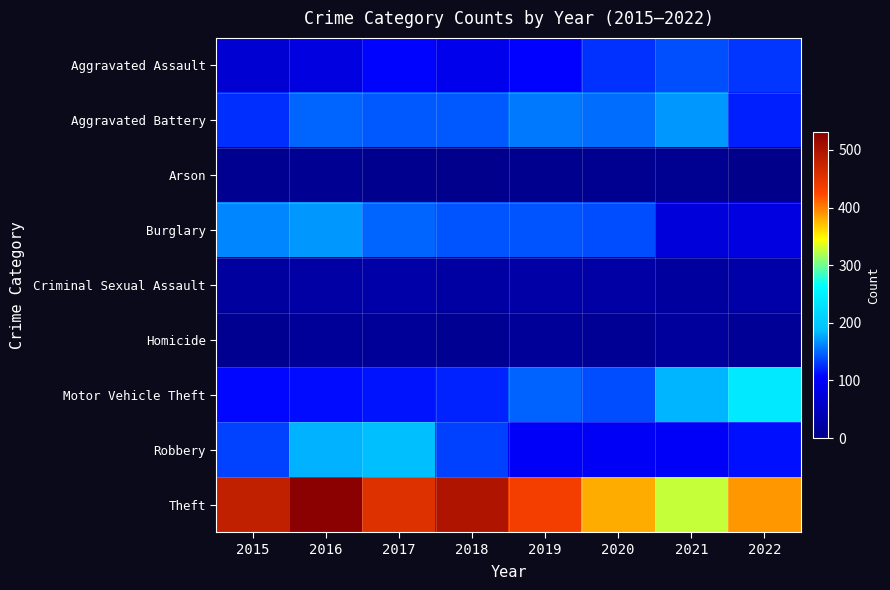

List the series in order of their peak value, lowest first.

Arson, Homicide, Criminal Sexual Assault, Aggravated Assault, Aggravated Battery, Burglary, Robbery, Motor Vehicle Theft, Theft